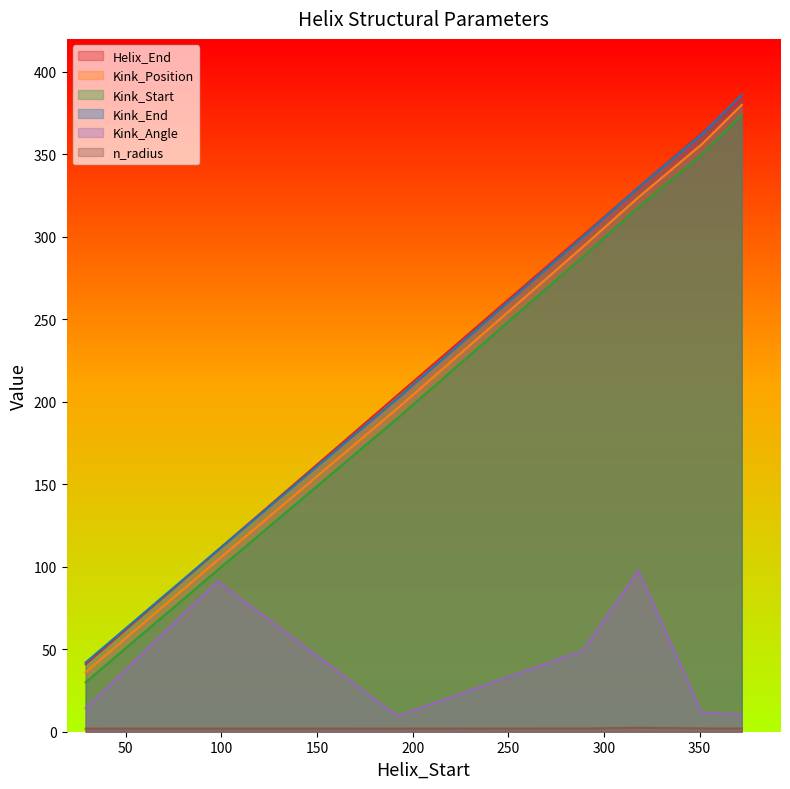

At 318, list the series in order from smallest to largest.

n_radius, Kink_Angle, Kink_Start, Kink_Position, Helix_End, Kink_End